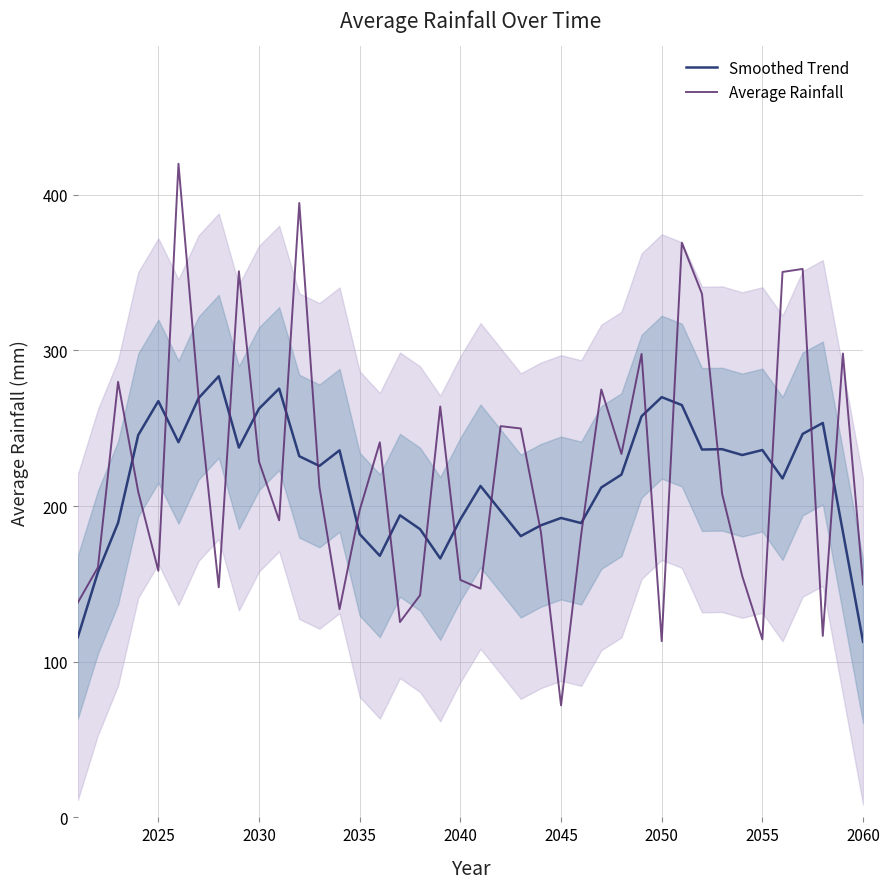

What is the sum of all Average Rainfall values?

8871.6